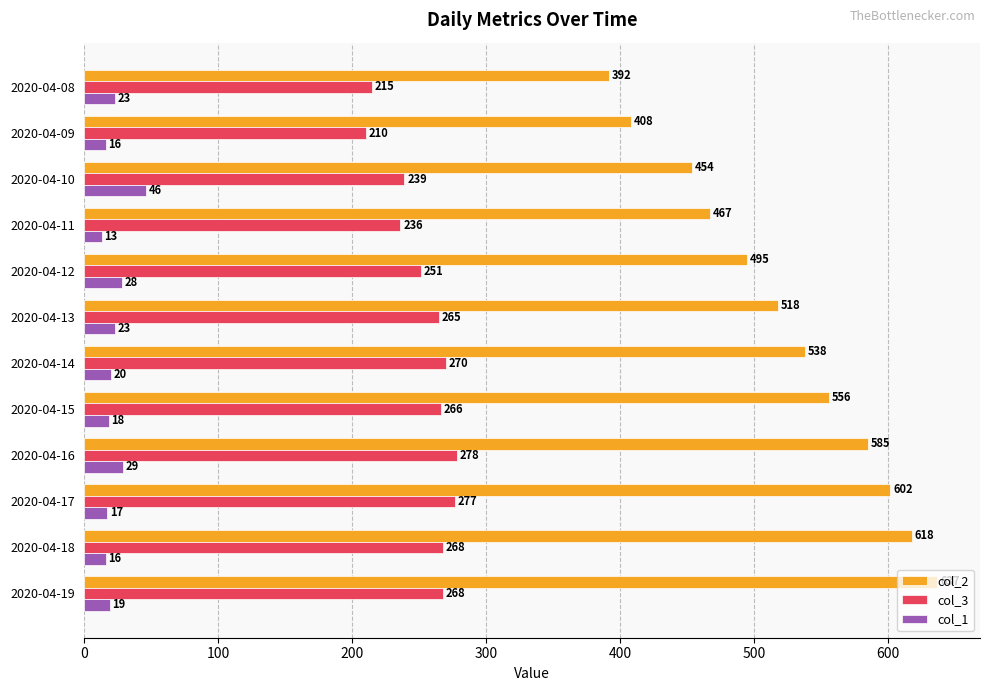

Between 2020-04-17 and 2020-04-09, which series saw the biggest shift?

col_2